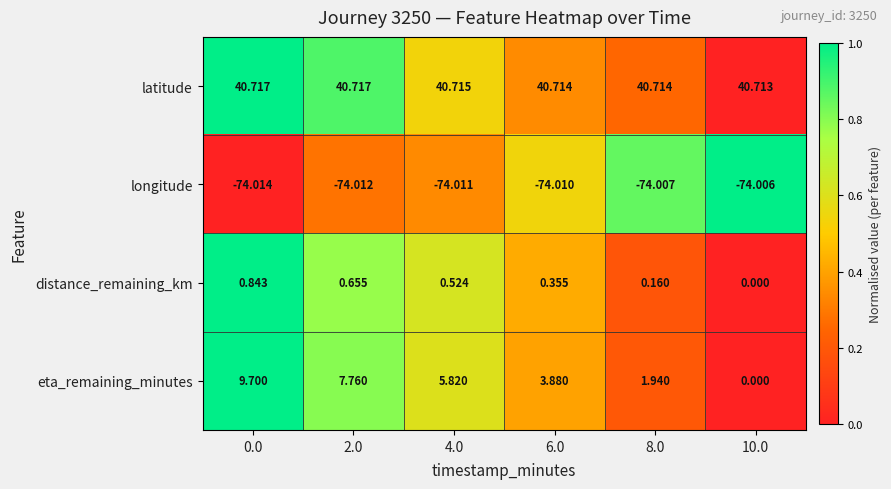

What is the difference between the highest and lowest values at 4.0?

114.7